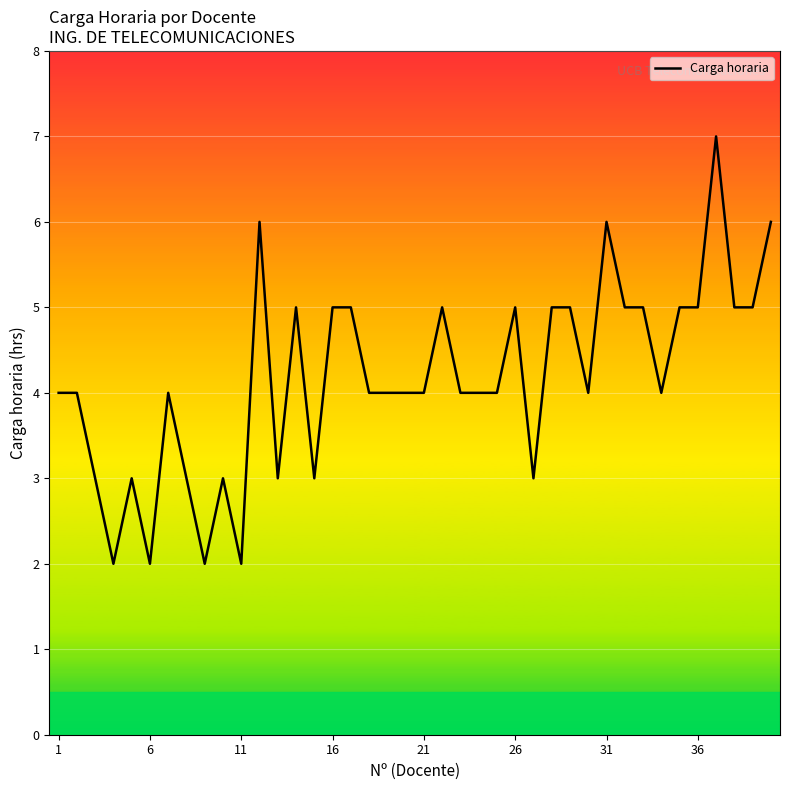

How many interior local valleys (lower than both neighbors) does the data have?

9